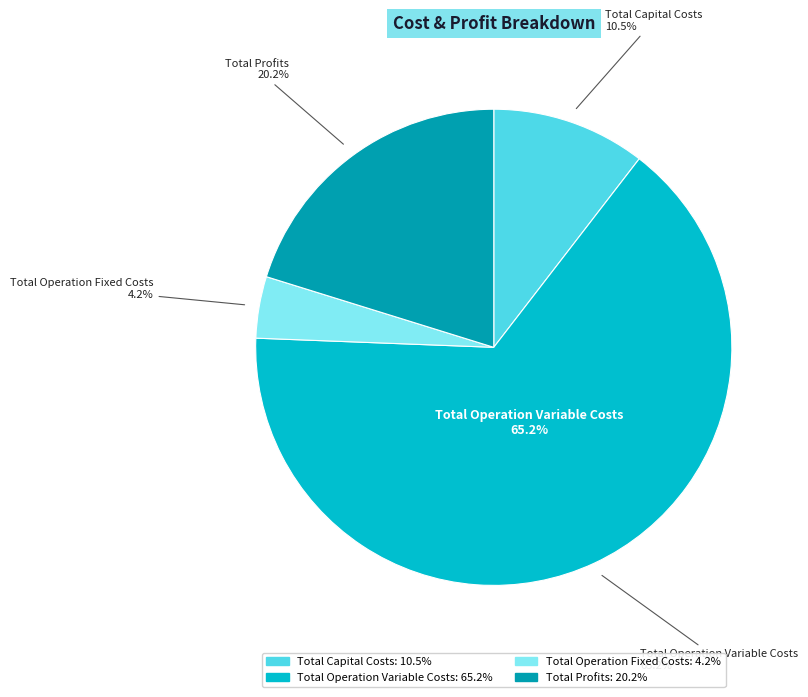

What portion of the pie excludes Total Capital Costs?

89.5%